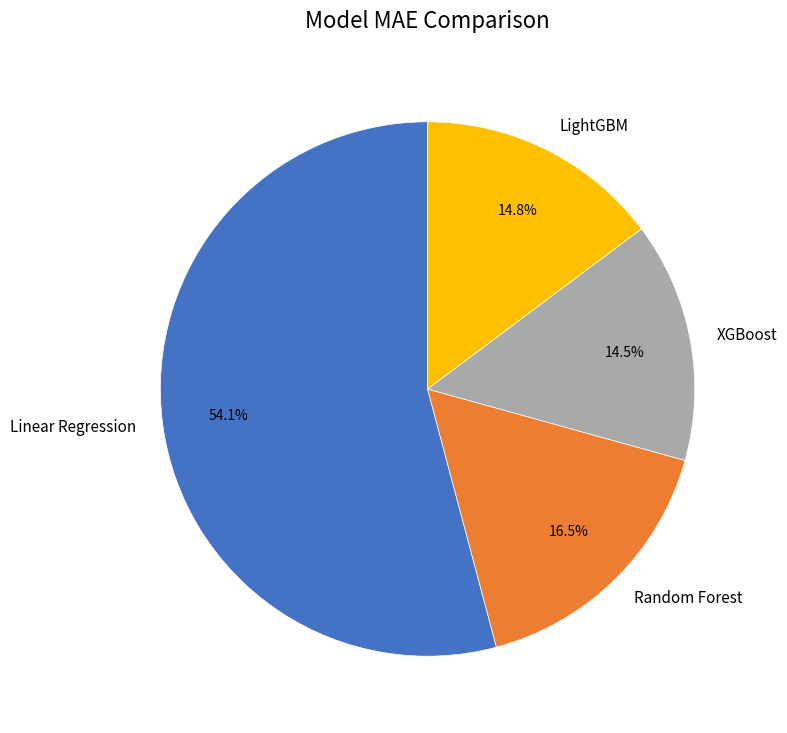

Which has a higher value, Random Forest or LightGBM?

Random Forest